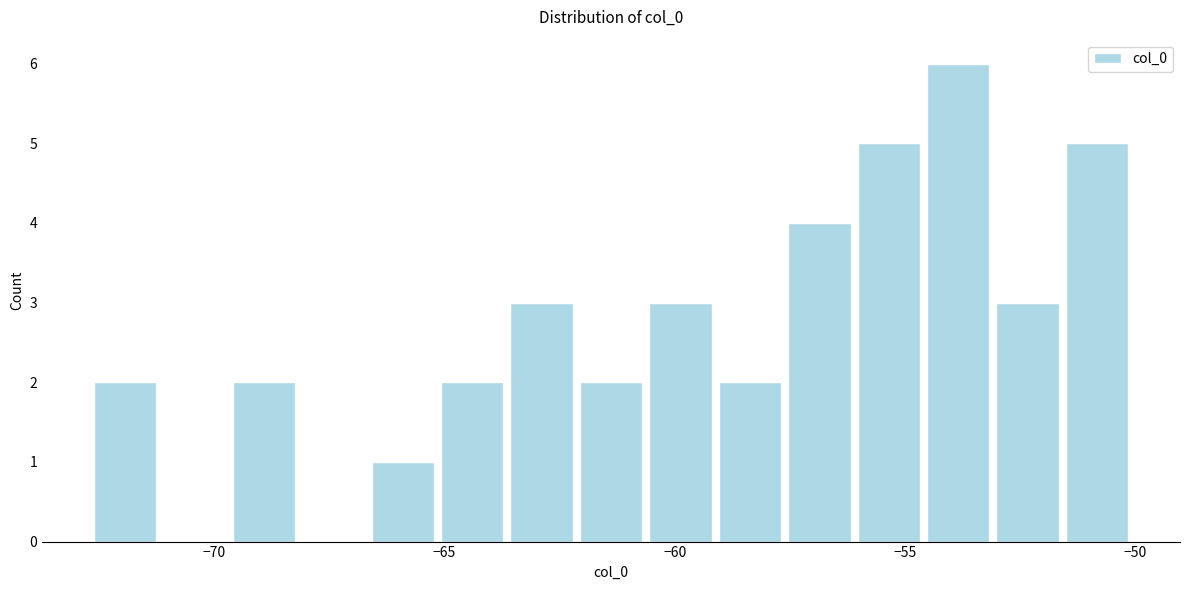

Read against the x-axis, roughly where is the centre of the tallest bar?

-54.0